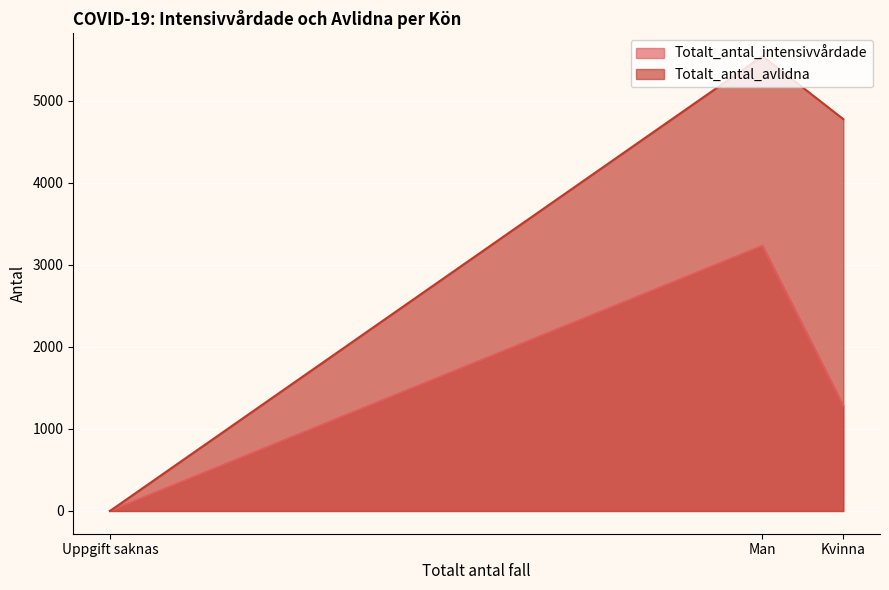

Count the number of categories in the chart.

3